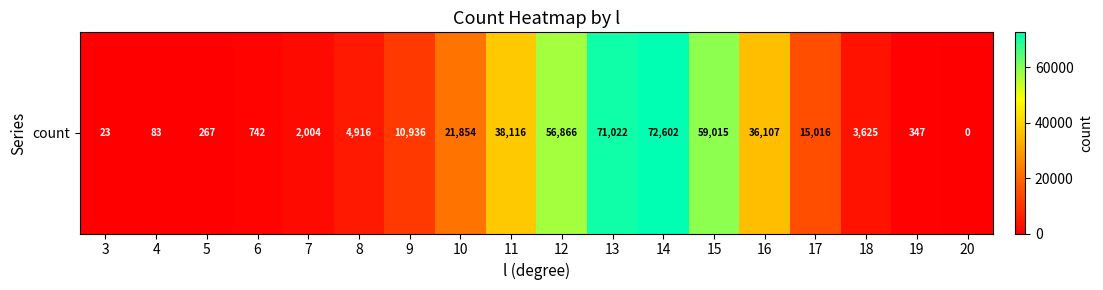

What is the difference between the maximum and minimum values?

72602